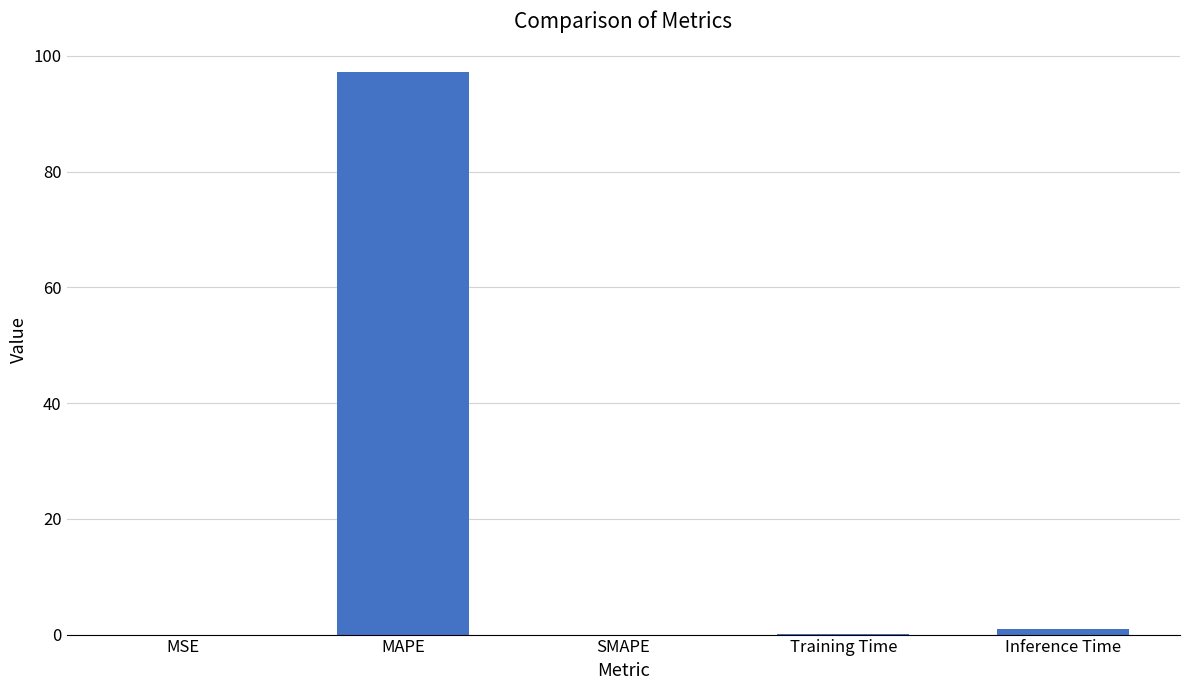

At which label is the value closest to 48?

Inference Time